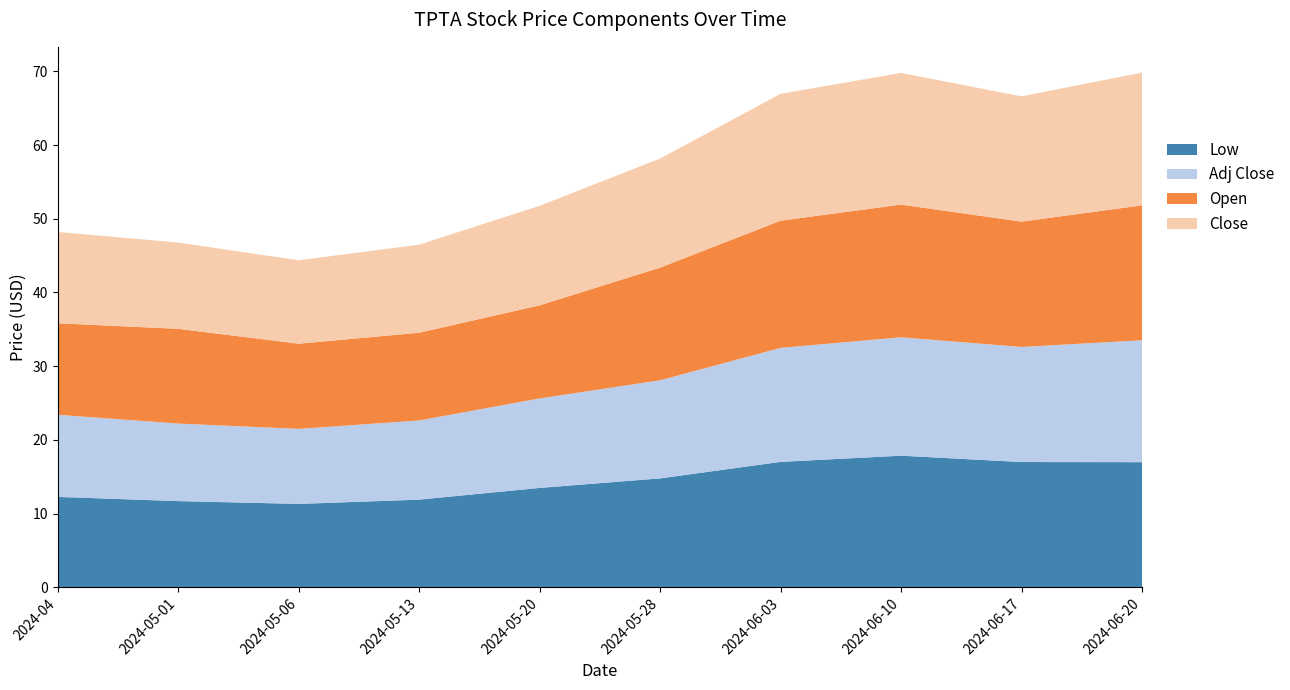

Reading left to right, what are all the values shown in this chart?

Low: 12.3	11.7	11.3	11.9	13.5	14.8	17.0	17.9	17.0	17.0
Adj Close: 11.1	10.5	10.2	10.7	12.1	13.3	15.5	16.1	15.6	16.5
Open: 12.4	12.8	11.6	11.9	12.6	15.3	17.2	18.0	17.0	18.3
Close: 12.4	11.7	11.3	11.9	13.5	14.8	17.2	17.9	17.0	18.0